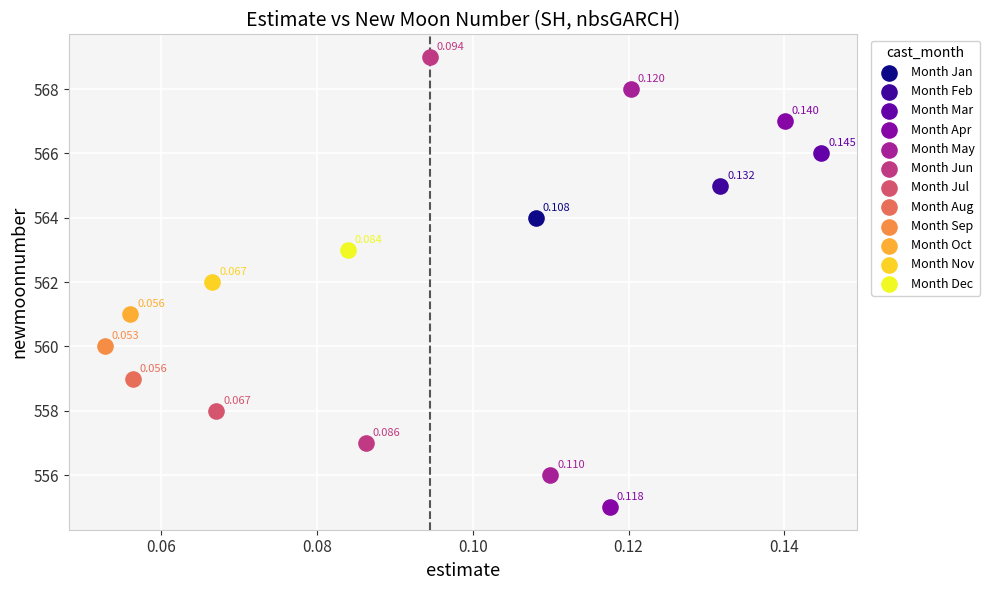

Which series contains the lowest Y value?

Month Apr